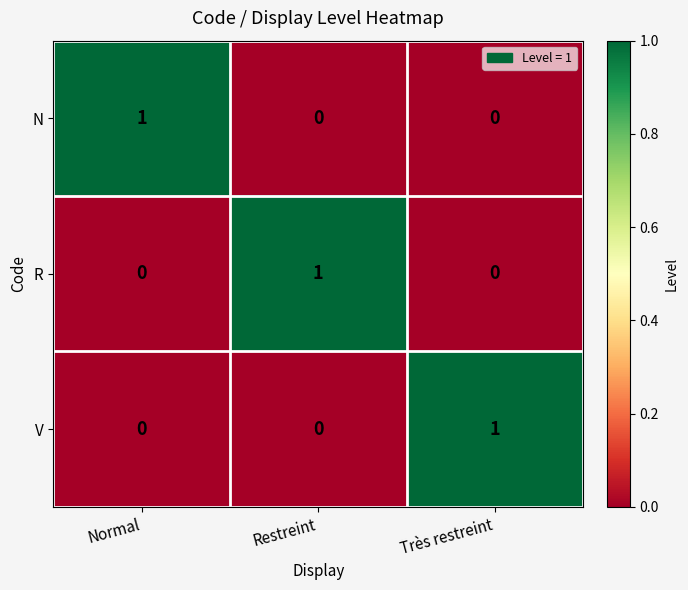

The V series shows 1 at Restreint. True or false?

False